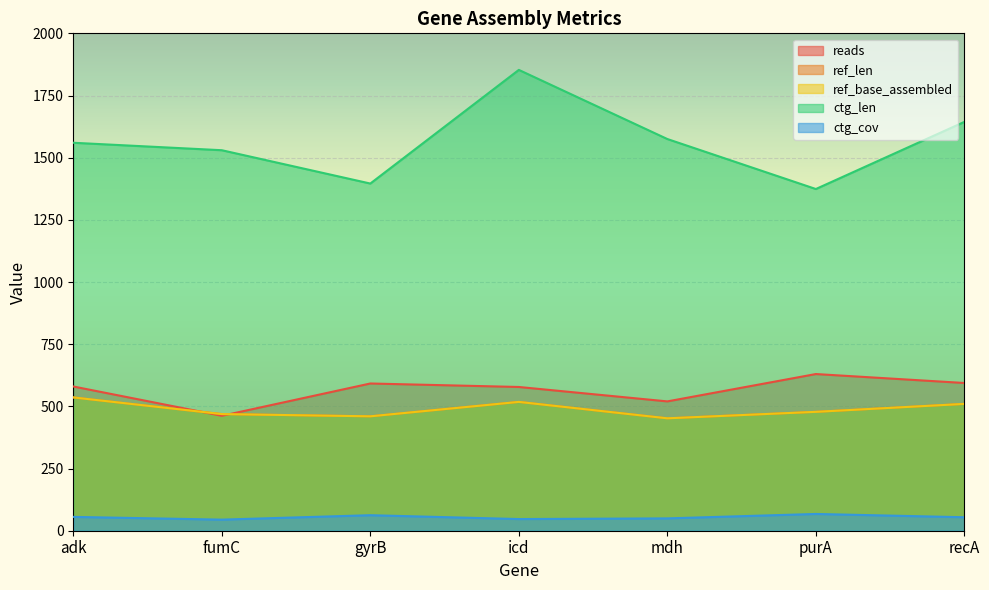

Which series has the largest range (max minus min)?

ctg_len